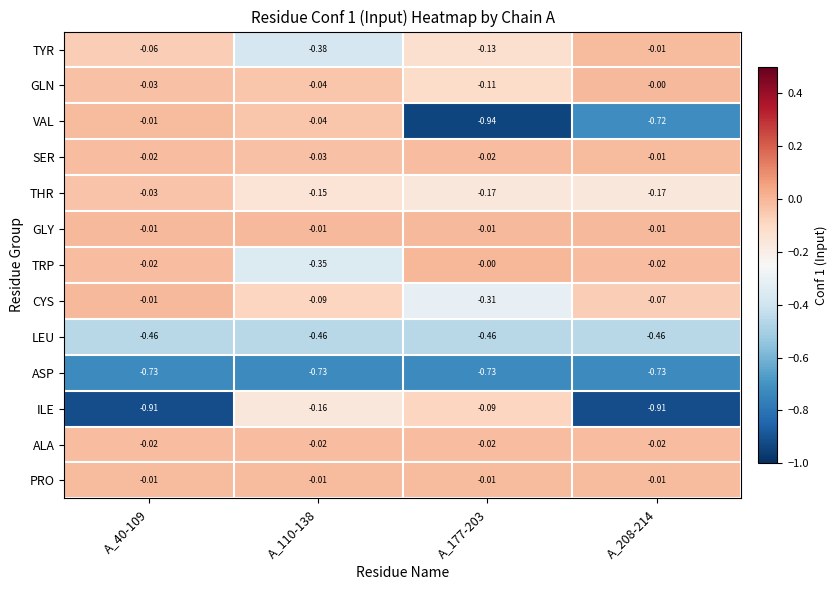

Between A_40-109 and A_208-214, which series saw the biggest shift?

VAL